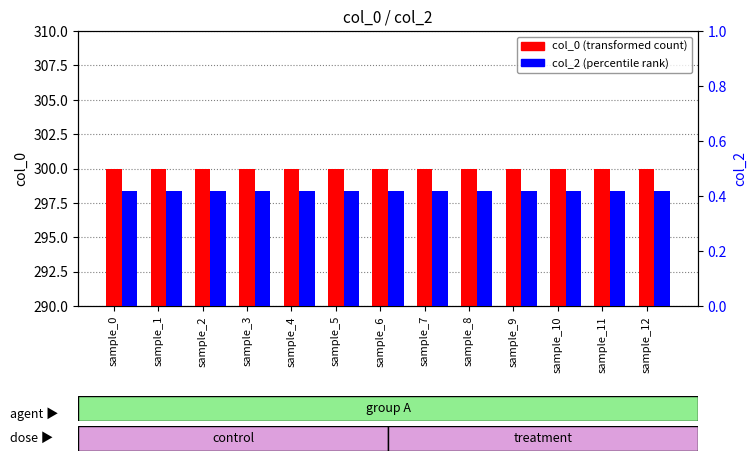

Are the bars grouped side by side (vs. stacked)?

Yes